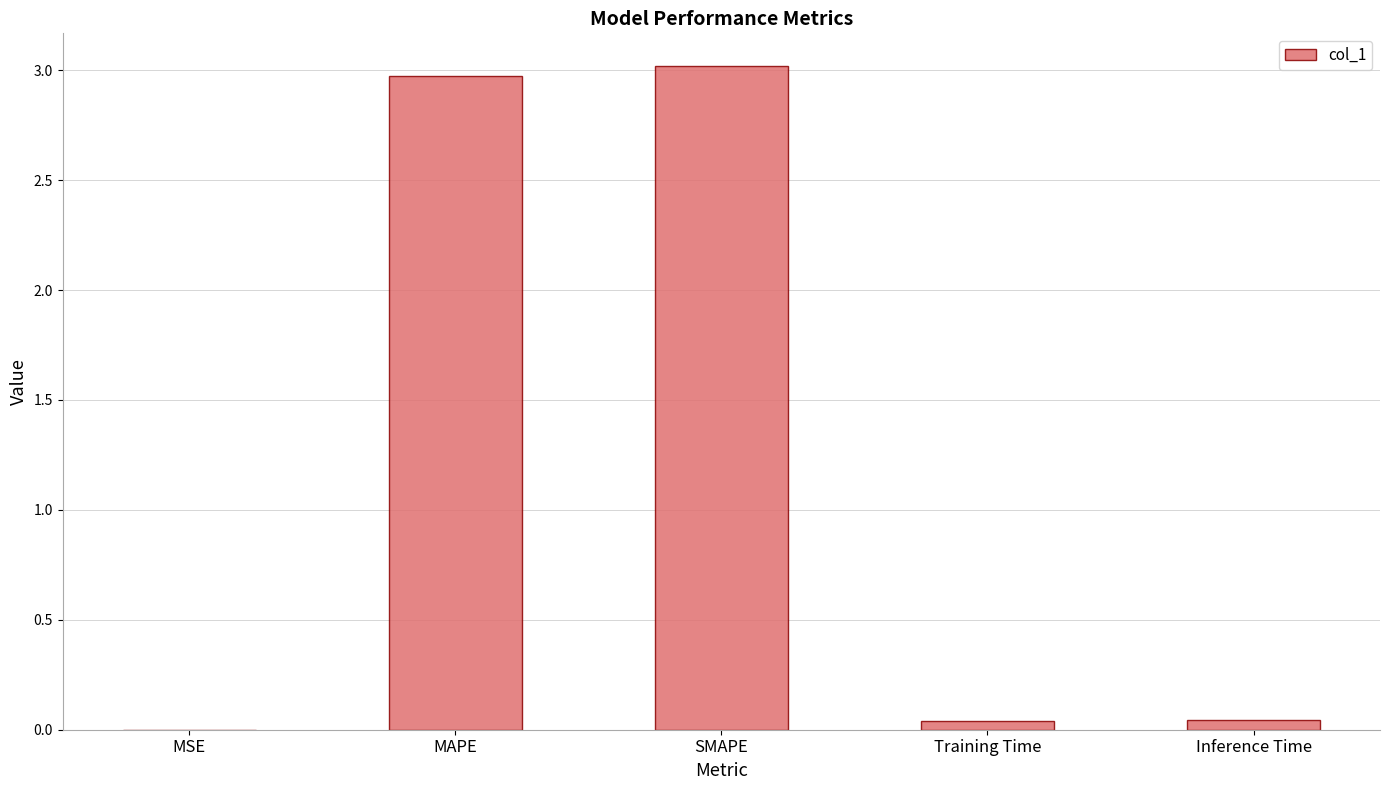

What is the change in value from MAPE to Inference Time?

-2.9